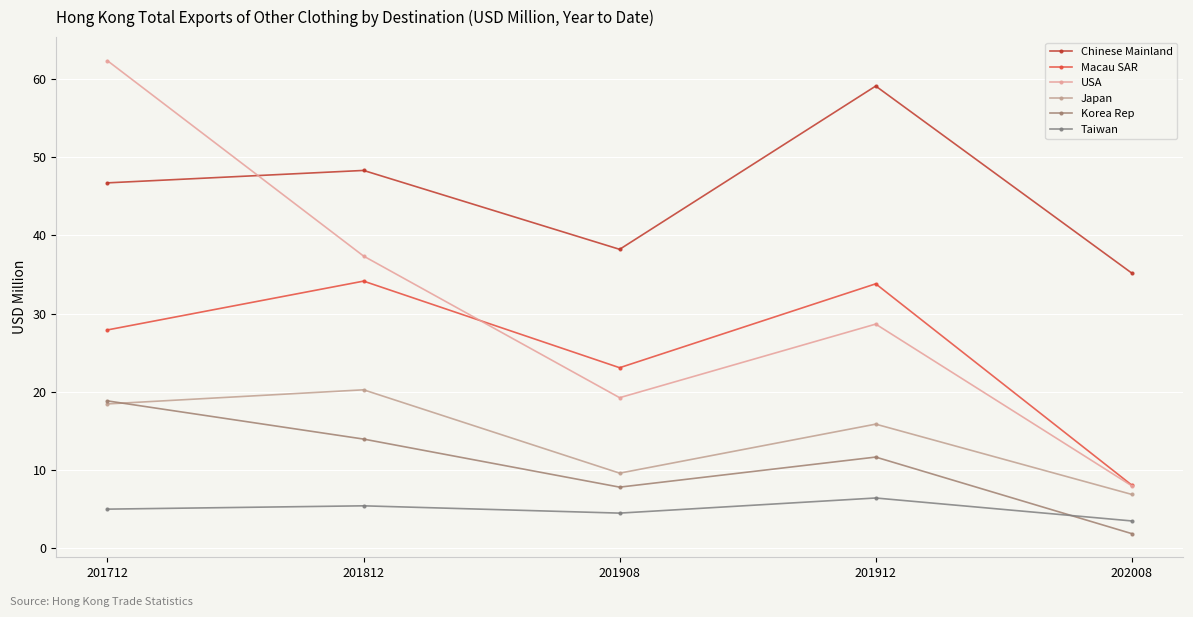

What are all the series names shown in the legend?

Chinese Mainland, Macau SAR, USA, Japan, Korea Rep, Taiwan